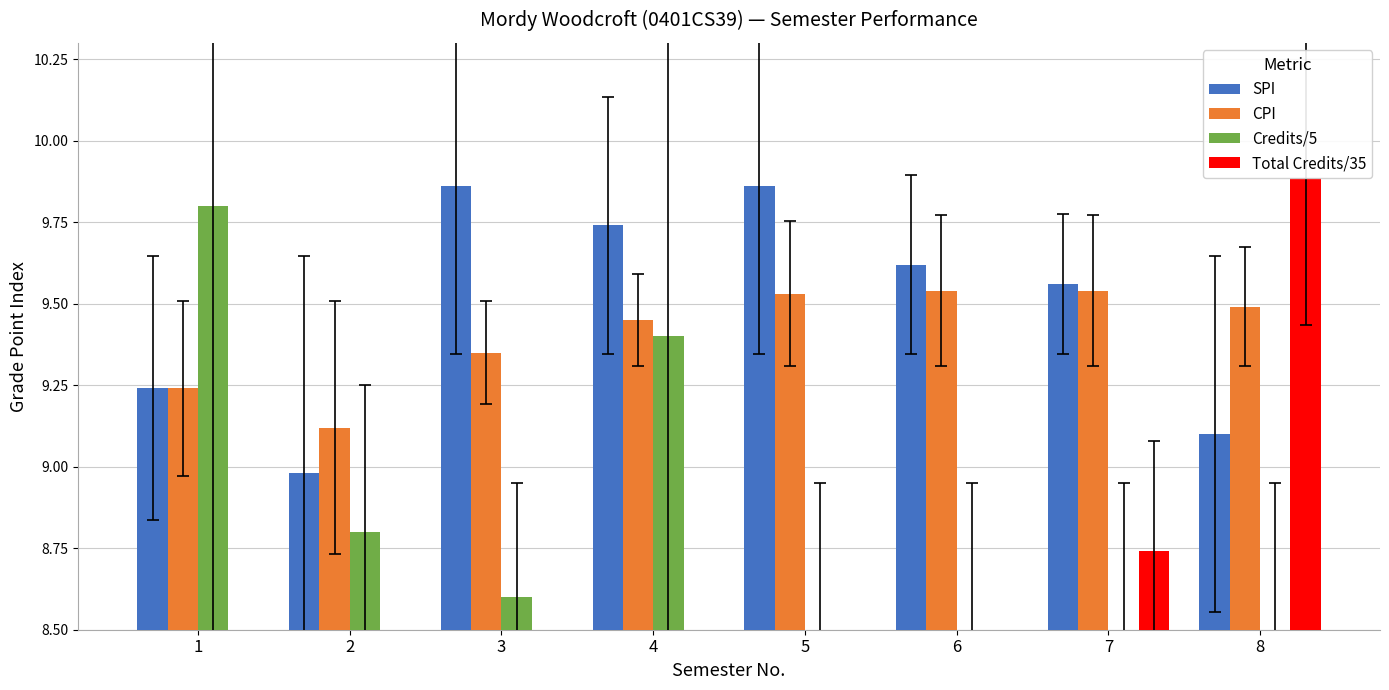

What is the sum of all SPI values?

76.0